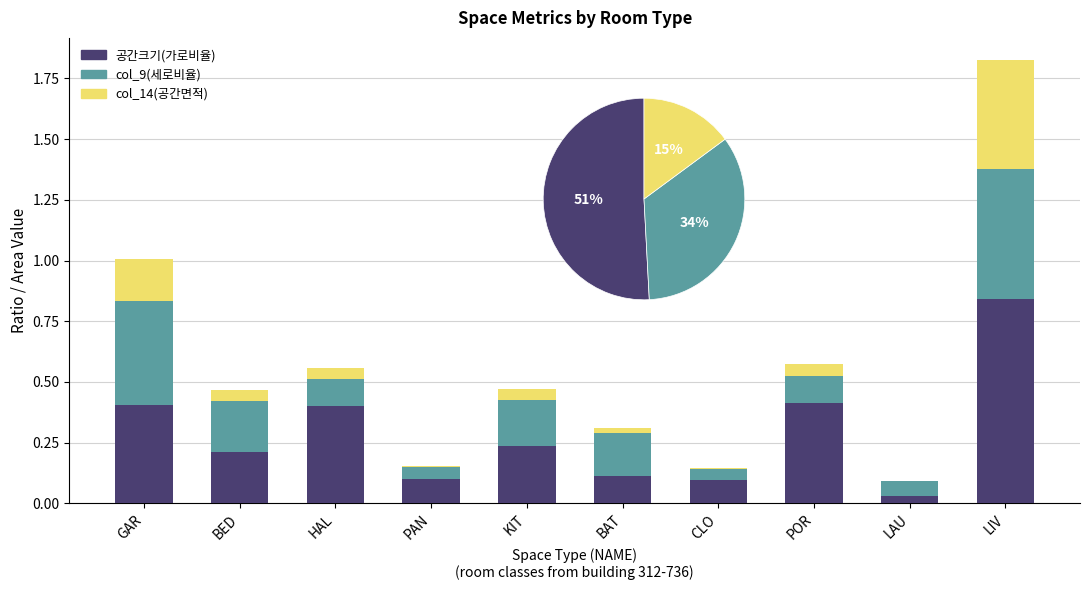

Between LIV and PAN, which is larger?

LIV